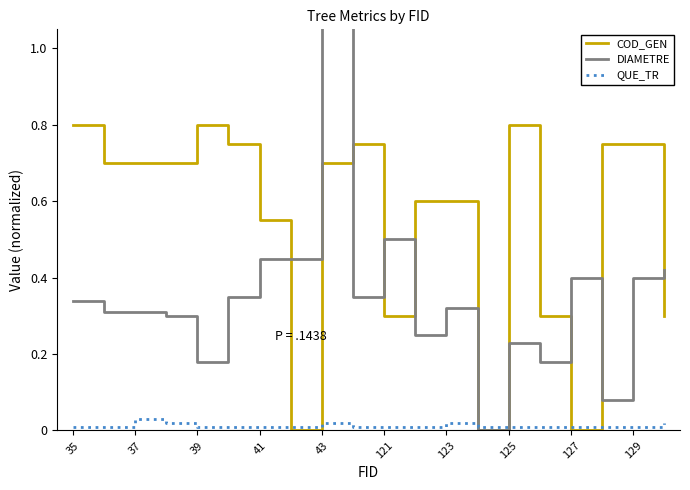

The COD_GEN series shows 0.8 at 35. True or false?

True